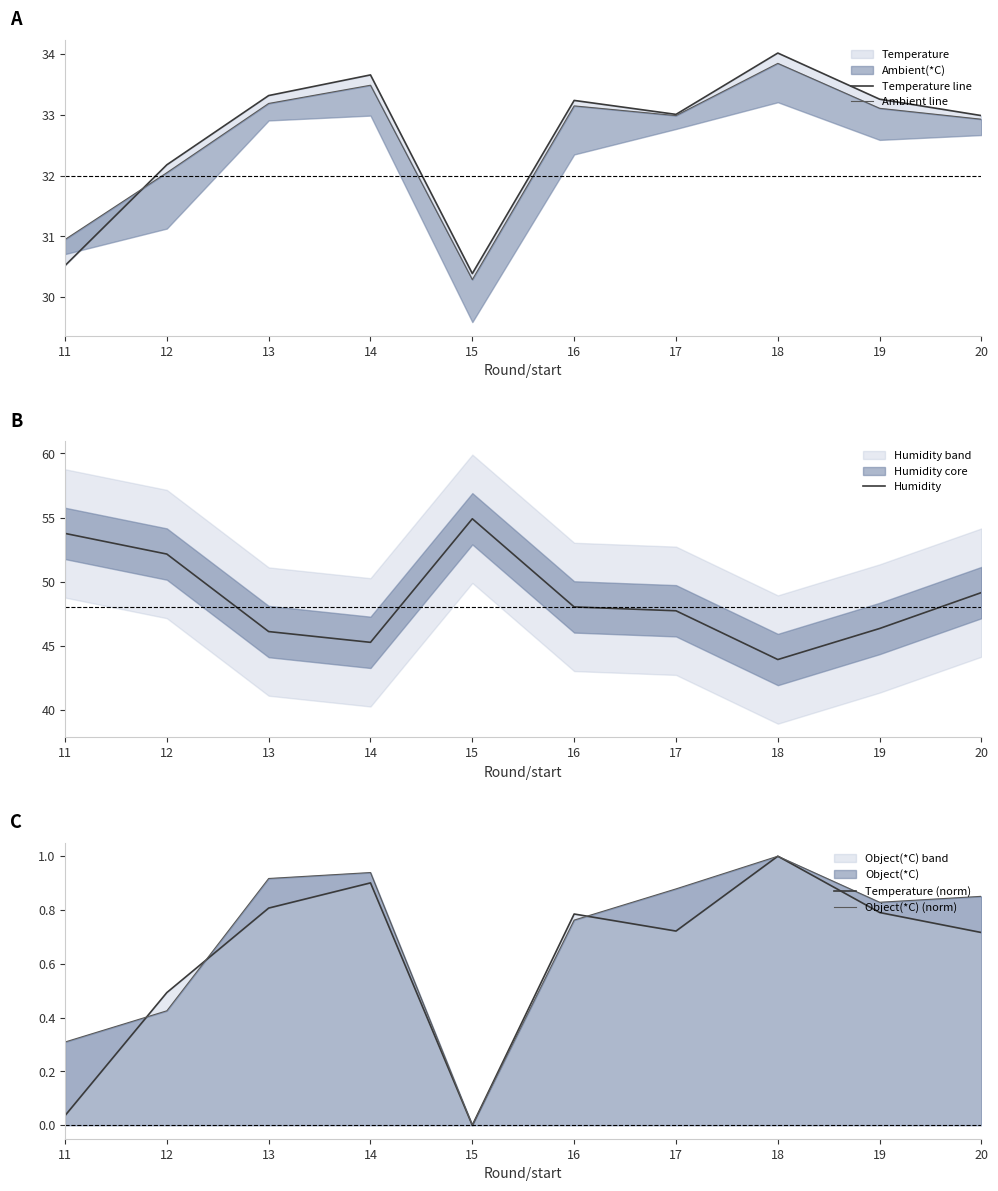

How many data points in Object(*C) (norm) are above 0?

9